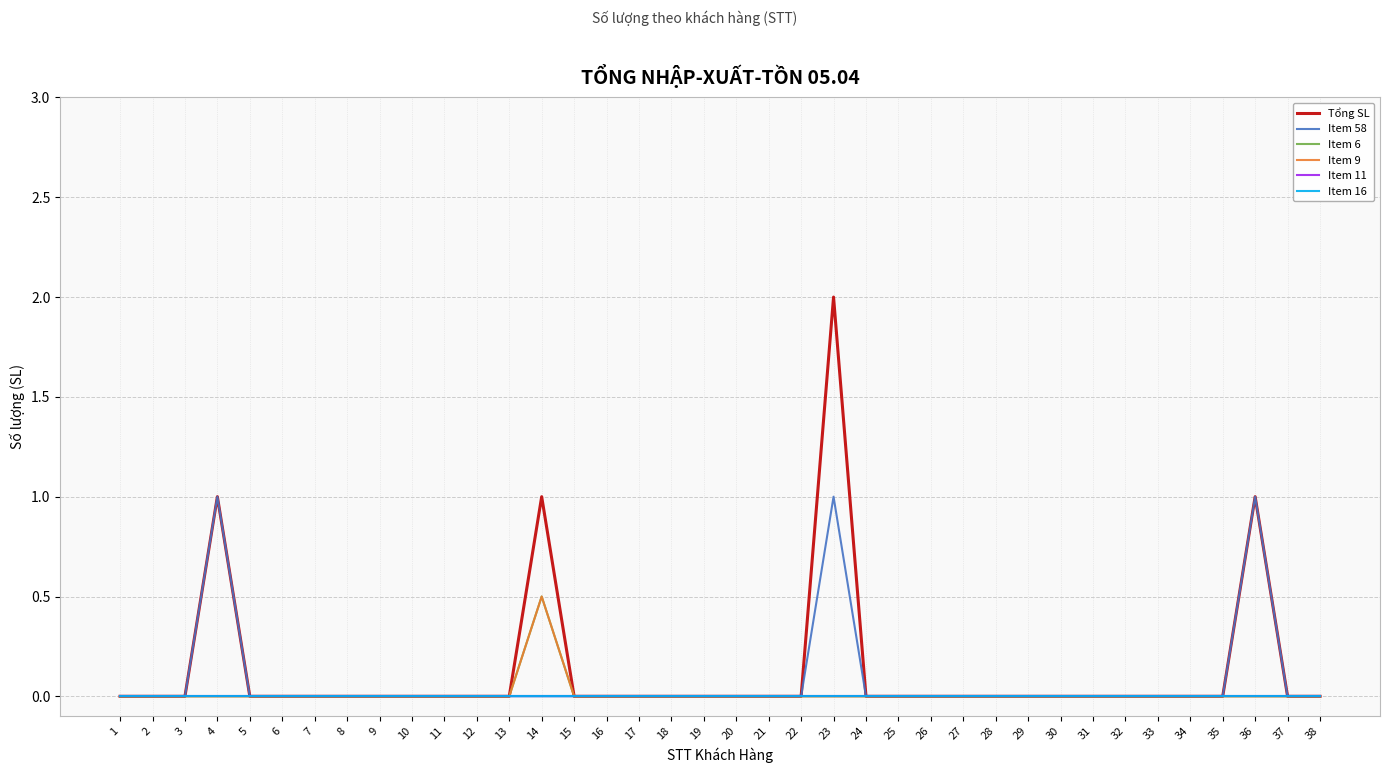

Reading right to left, extract all data points from this chart.

Tổng SL: 38=0.0	37=0.0	36=1.0	35=0.0	34=0.0	33=0.0	32=0.0	31=0.0	30=0.0	29=0.0	28=0.0	27=0.0	26=0.0	25=0.0	24=0.0	23=2.0	22=0.0	21=0.0	20=0.0	19=0.0	18=0.0	17=0.0	16=0.0	15=0.0	14=1.0	13=0.0	12=0.0	11=0.0	10=0.0	9=0.0	8=0.0	7=0.0	6=0.0	5=0.0	4=1.0	3=0.0	2=0.0	1=0.0
Item 58: 38=0.0	37=0.0	36=1.0	35=0.0	34=0.0	33=0.0	32=0.0	31=0.0	30=0.0	29=0.0	28=0.0	27=0.0	26=0.0	25=0.0	24=0.0	23=1.0	22=0.0	21=0.0	20=0.0	19=0.0	18=0.0	17=0.0	16=0.0	15=0.0	14=0.0	13=0.0	12=0.0	11=0.0	10=0.0	9=0.0	8=0.0	7=0.0	6=0.0	5=0.0	4=1.0	3=0.0	2=0.0	1=0.0
Item 6: 38=0.0	37=0.0	36=0.0	35=0.0	34=0.0	33=0.0	32=0.0	31=0.0	30=0.0	29=0.0	28=0.0	27=0.0	26=0.0	25=0.0	24=0.0	23=0.0	22=0.0	21=0.0	20=0.0	19=0.0	18=0.0	17=0.0	16=0.0	15=0.0	14=0.5	13=0.0	12=0.0	11=0.0	10=0.0	9=0.0	8=0.0	7=0.0	6=0.0	5=0.0	4=0.0	3=0.0	2=0.0	1=0.0
Item 9: 38=0.0	37=0.0	36=0.0	35=0.0	34=0.0	33=0.0	32=0.0	31=0.0	30=0.0	29=0.0	28=0.0	27=0.0	26=0.0	25=0.0	24=0.0	23=0.0	22=0.0	21=0.0	20=0.0	19=0.0	18=0.0	17=0.0	16=0.0	15=0.0	14=0.5	13=0.0	12=0.0	11=0.0	10=0.0	9=0.0	8=0.0	7=0.0	6=0.0	5=0.0	4=0.0	3=0.0	2=0.0	1=0.0
Item 11: 38=0.0	37=0.0	36=0.0	35=0.0	34=0.0	33=0.0	32=0.0	31=0.0	30=0.0	29=0.0	28=0.0	27=0.0	26=0.0	25=0.0	24=0.0	23=0.0	22=0.0	21=0.0	20=0.0	19=0.0	18=0.0	17=0.0	16=0.0	15=0.0	14=0.0	13=0.0	12=0.0	11=0.0	10=0.0	9=0.0	8=0.0	7=0.0	6=0.0	5=0.0	4=0.0	3=0.0	2=0.0	1=0.0
Item 16: 38=0.0	37=0.0	36=0.0	35=0.0	34=0.0	33=0.0	32=0.0	31=0.0	30=0.0	29=0.0	28=0.0	27=0.0	26=0.0	25=0.0	24=0.0	23=0.0	22=0.0	21=0.0	20=0.0	19=0.0	18=0.0	17=0.0	16=0.0	15=0.0	14=0.0	13=0.0	12=0.0	11=0.0	10=0.0	9=0.0	8=0.0	7=0.0	6=0.0	5=0.0	4=0.0	3=0.0	2=0.0	1=0.0